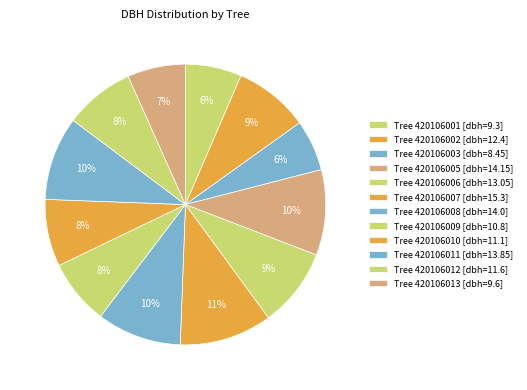

Is there a majority slice in this chart?

No